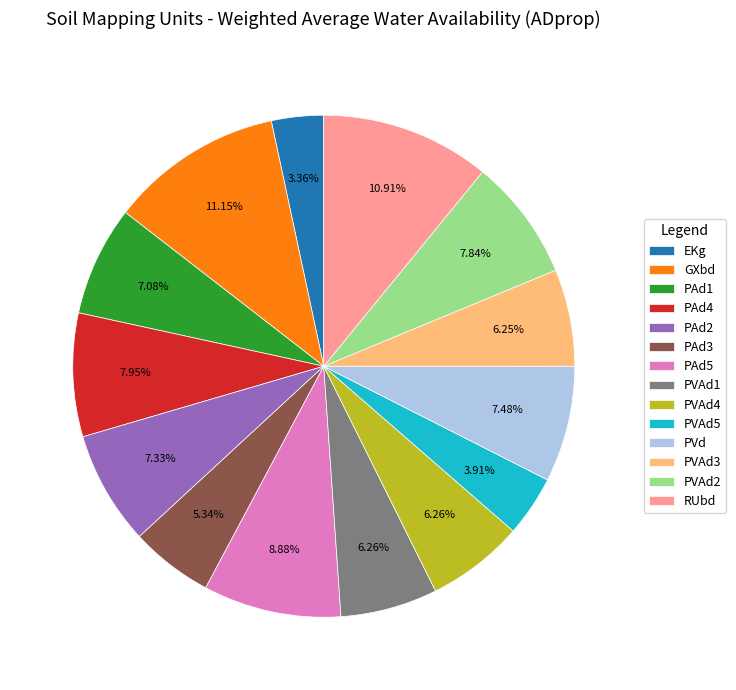

Between PVAd4 and EKg, which is larger?

PVAd4